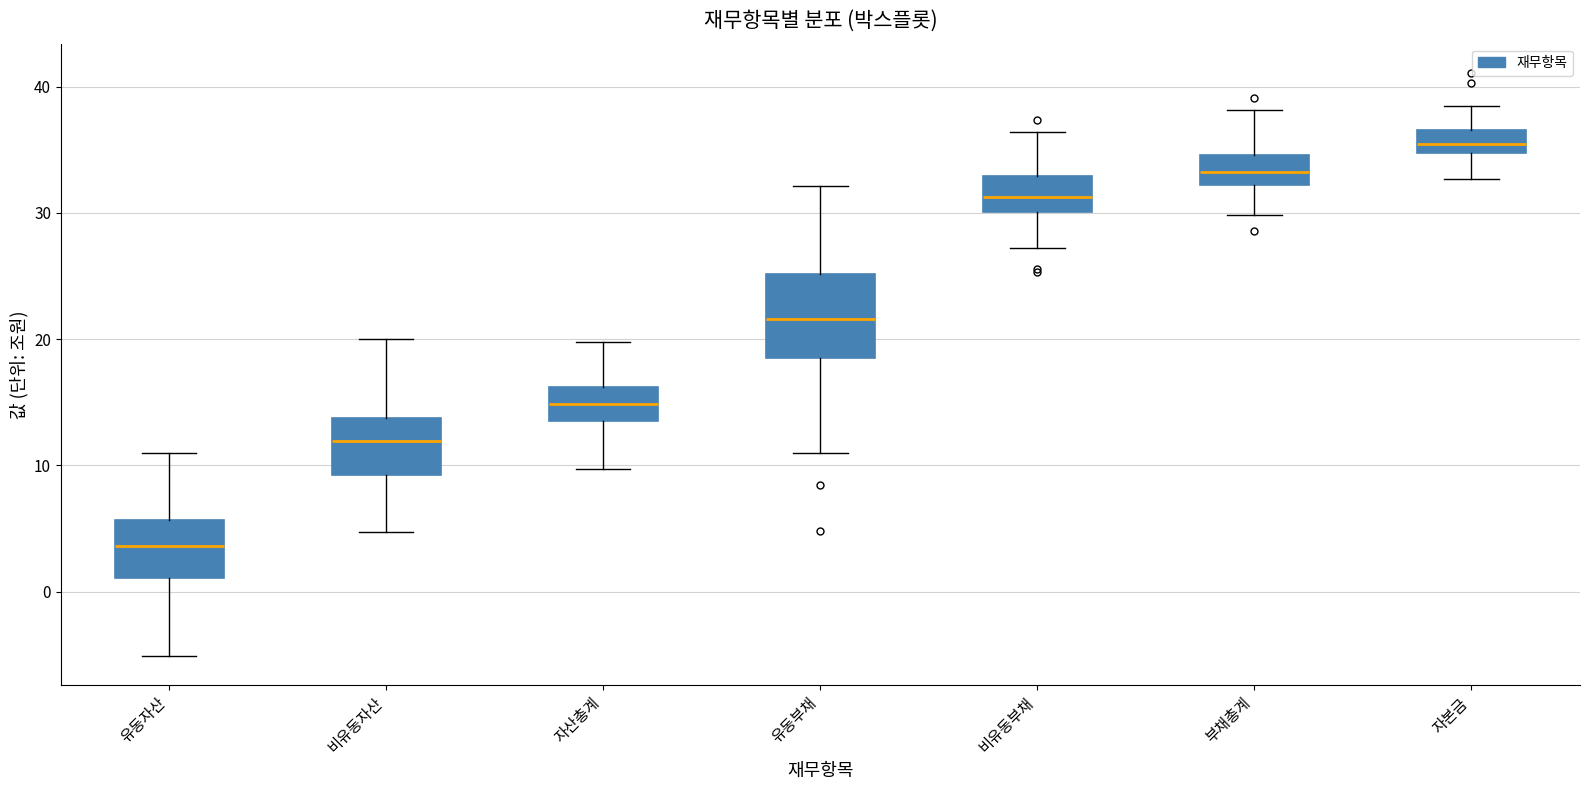

Where does the upper whisker of the box for 유동부채 end on the y-axis? The values are not printed on the chart, so give them approximately, as read against the axis.

32